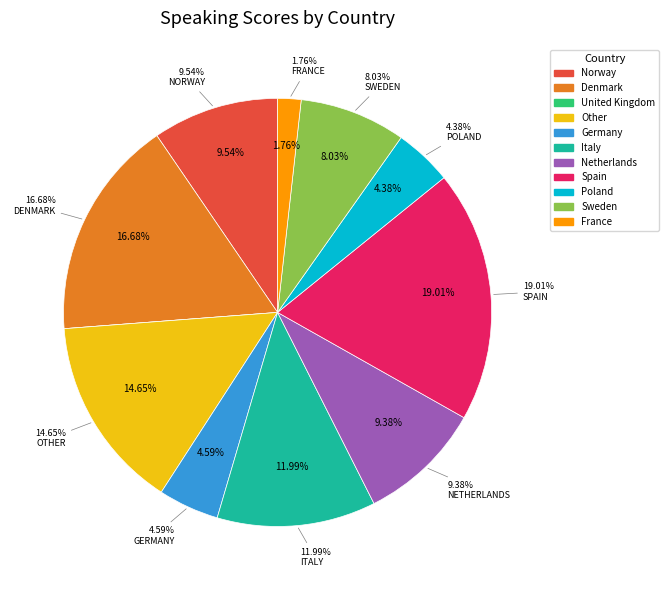

The Germany slice represents 1% of the pie. True or false?

False